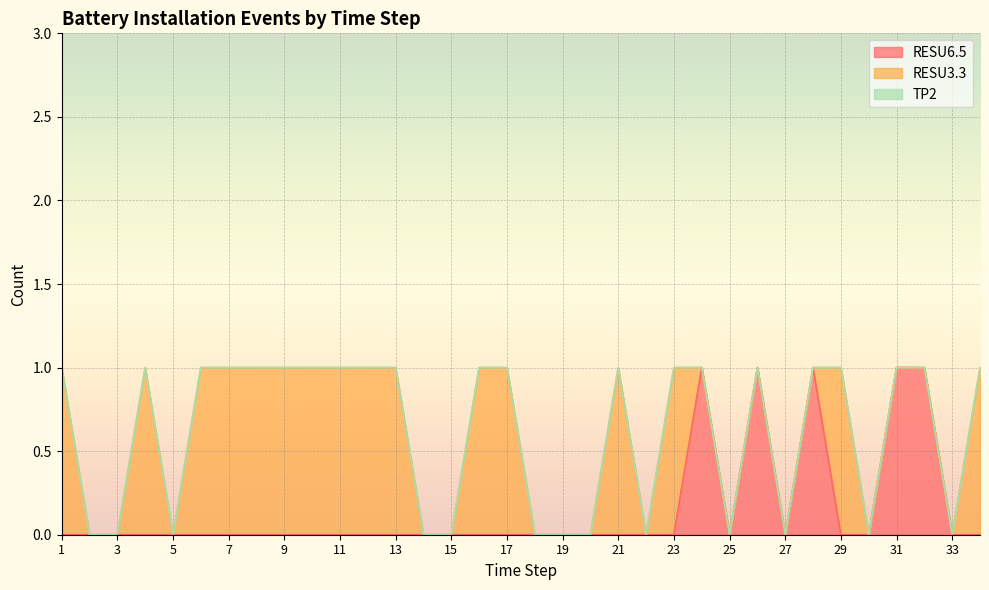

What is the greatest value displayed?

1